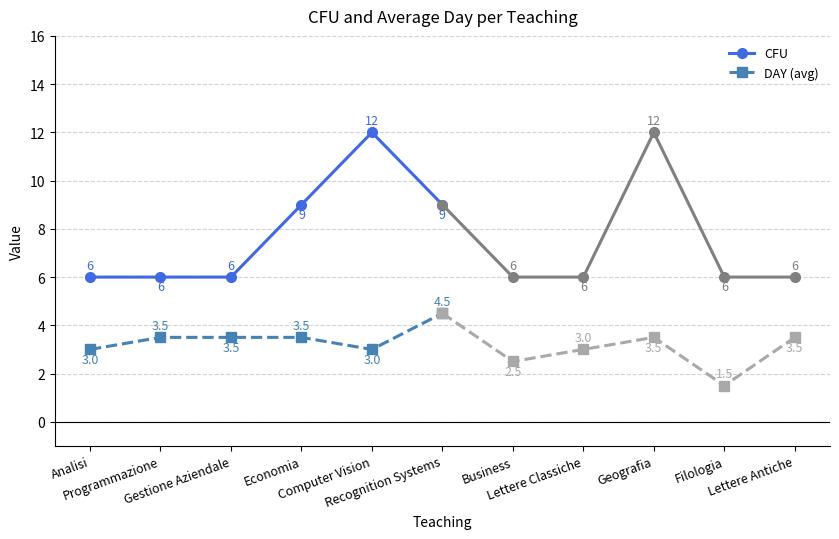

What value does the DAY (avg) series have at Programmazione?

3.5